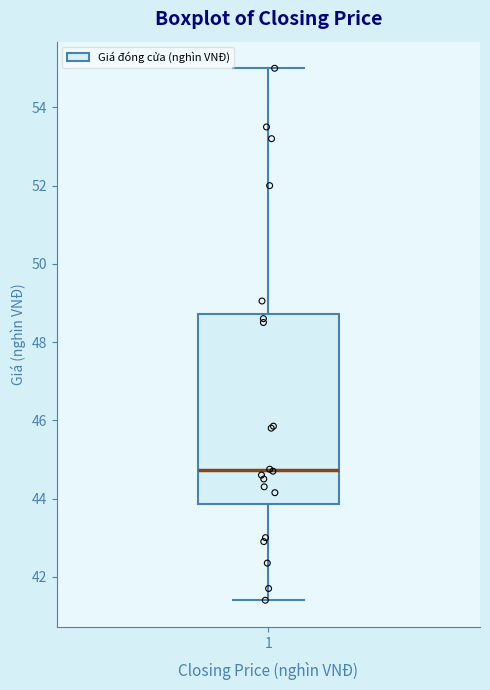

Where does the median line of the box at x = 1 sit on the y-axis? The values are not printed on the chart, so give them approximately, as read against the axis.

44.8